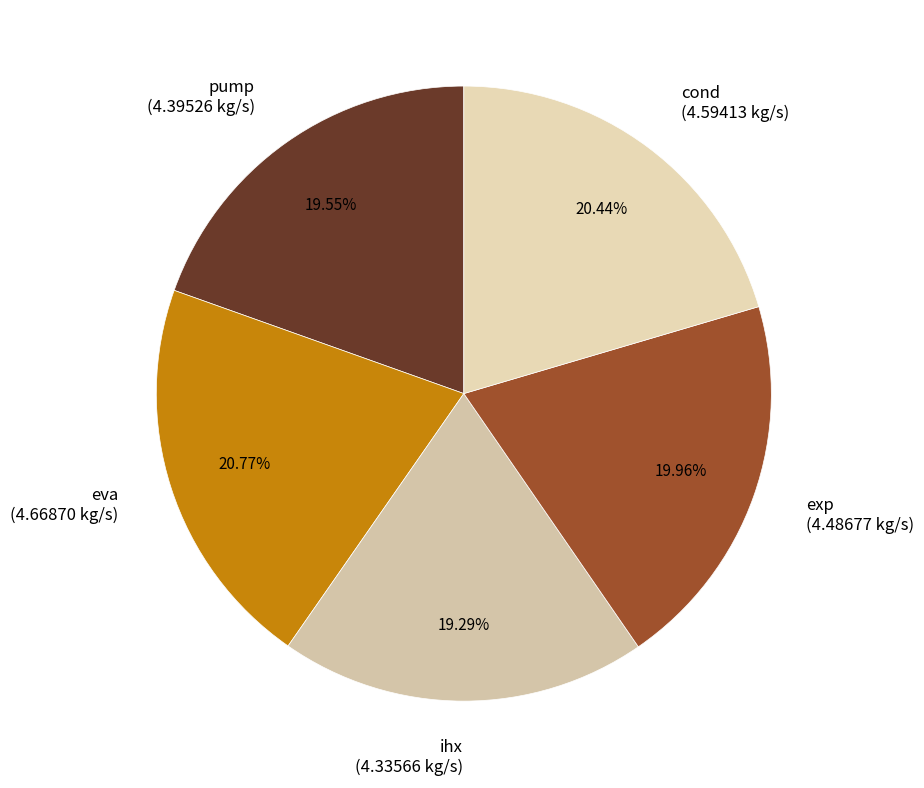

How many slices are in this pie chart?

5